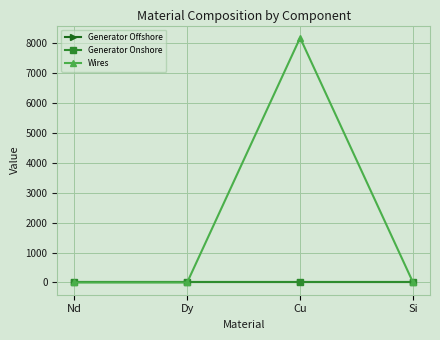

The value of Wires at Nd is 0.0. True or false?

True